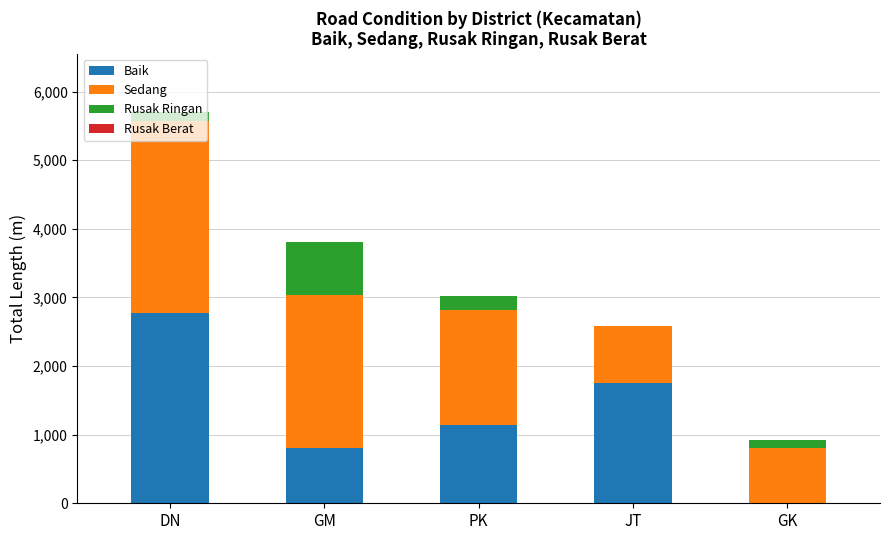

Where does the Baik series first go above 1146?

DN